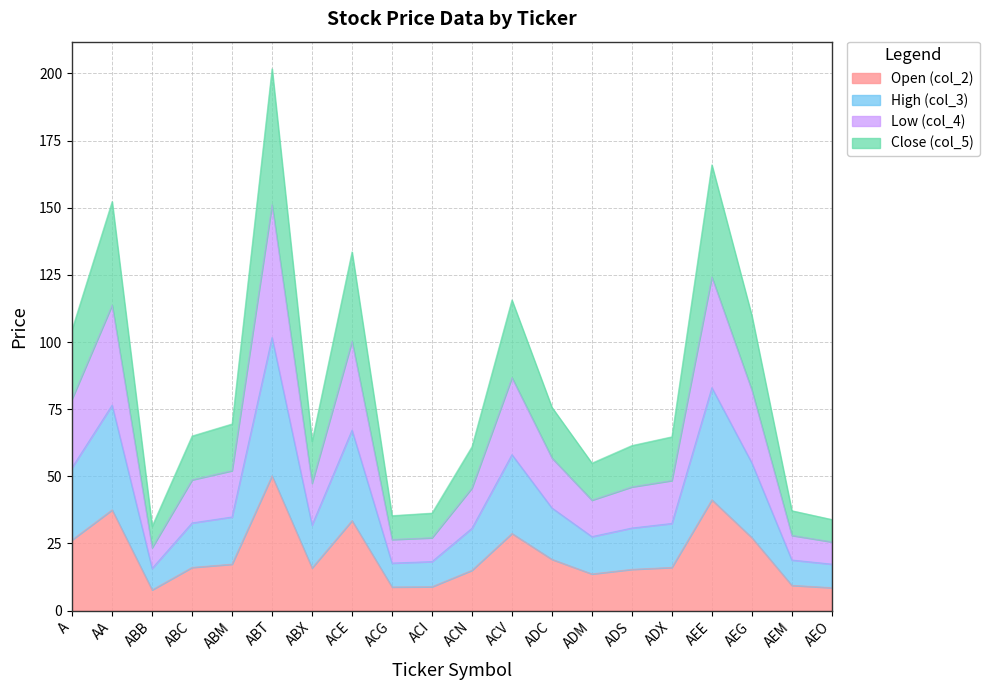

At which category is the sum across all series the highest?

ABT